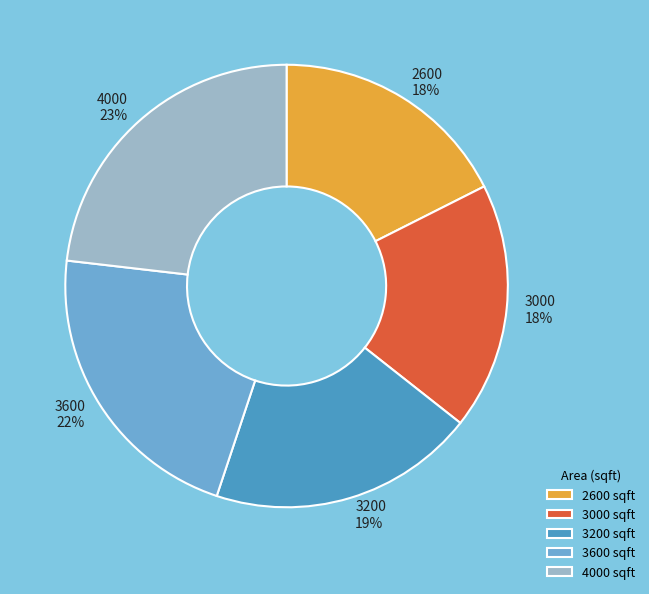

Is the sum of 2600 and 3200 greater than half?

No